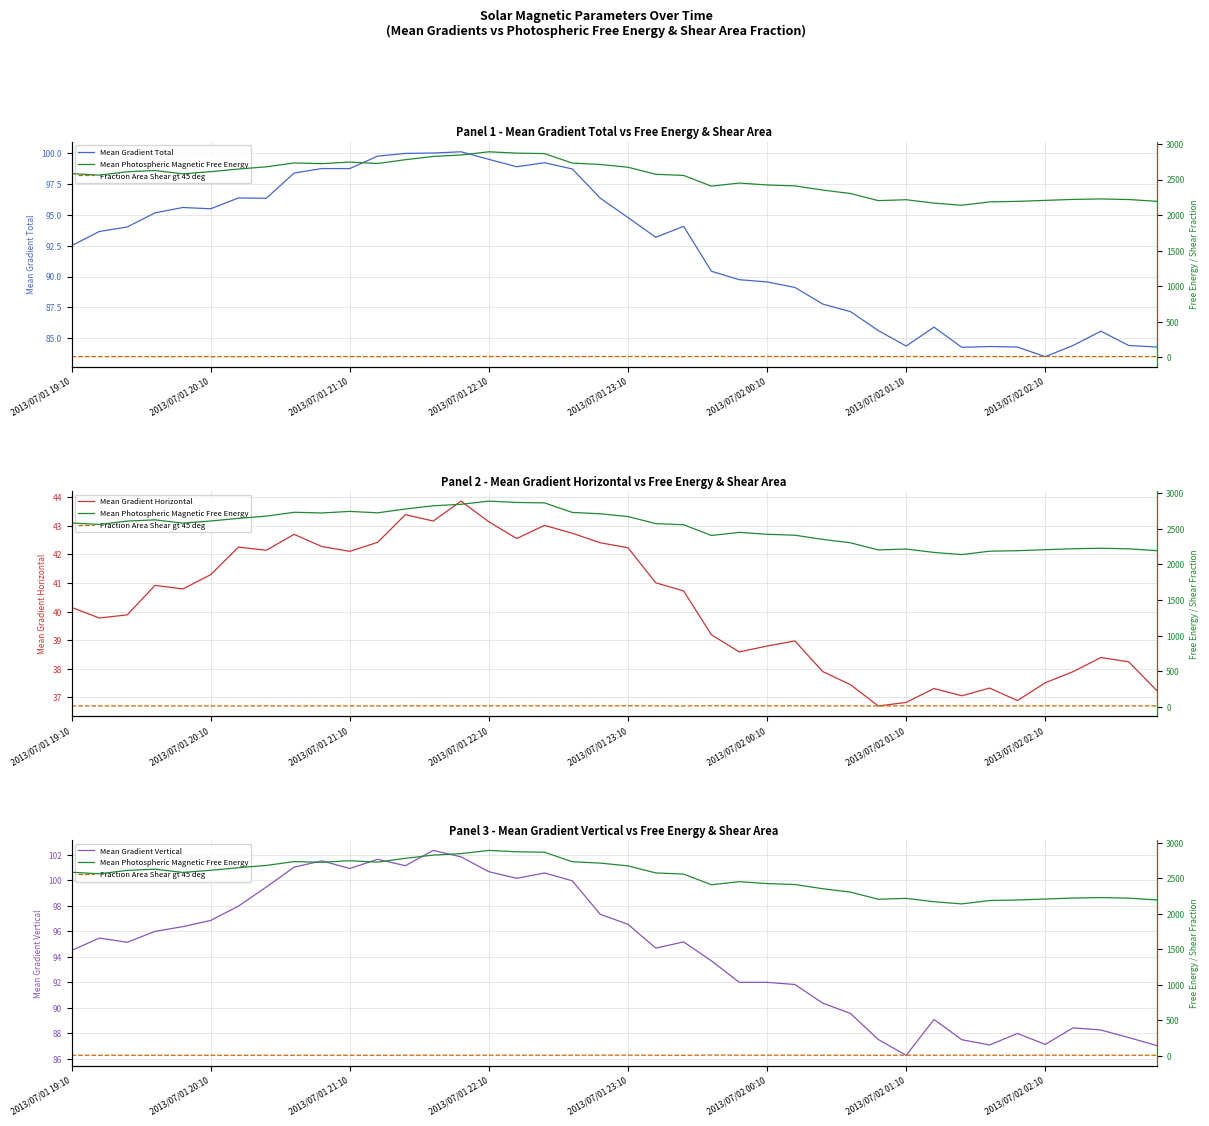

Is it true that Mean Gradient Total equals 53.9 at 17?

False